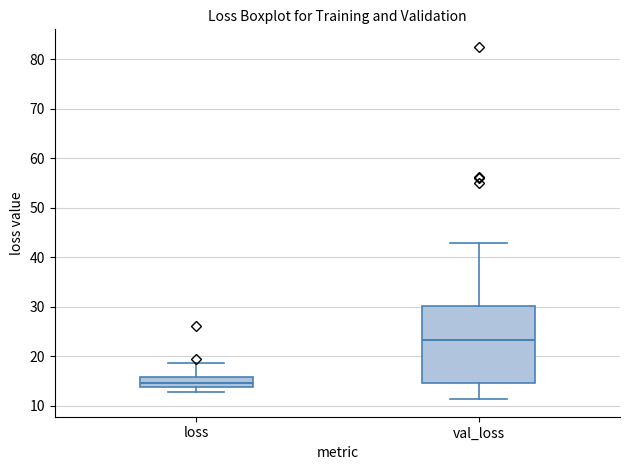

Reading left to right, transcribe this box plot: for each box, give where its median line is, the range the box spans, and where its two whiskers end, as read against the y-axis. The values are not printed on the chart, so give them approximately, as read against the axis.

loss: median 15, box 14 to 16, whiskers 13 to 19
val_loss: median 23, box 15 to 30, whiskers 11 to 43